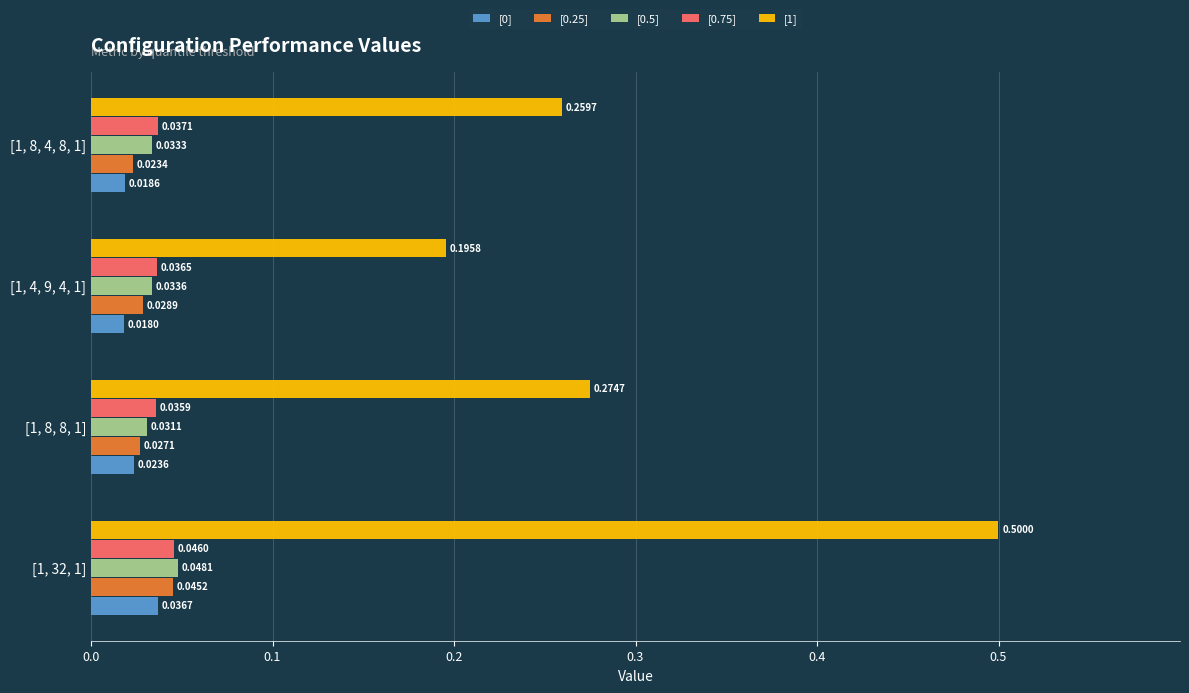

Rank the categories by [0.75] value from lowest to highest.

[1, 8, 8, 1], [1, 4, 9, 4, 1], [1, 8, 4, 8, 1], [1, 32, 1]